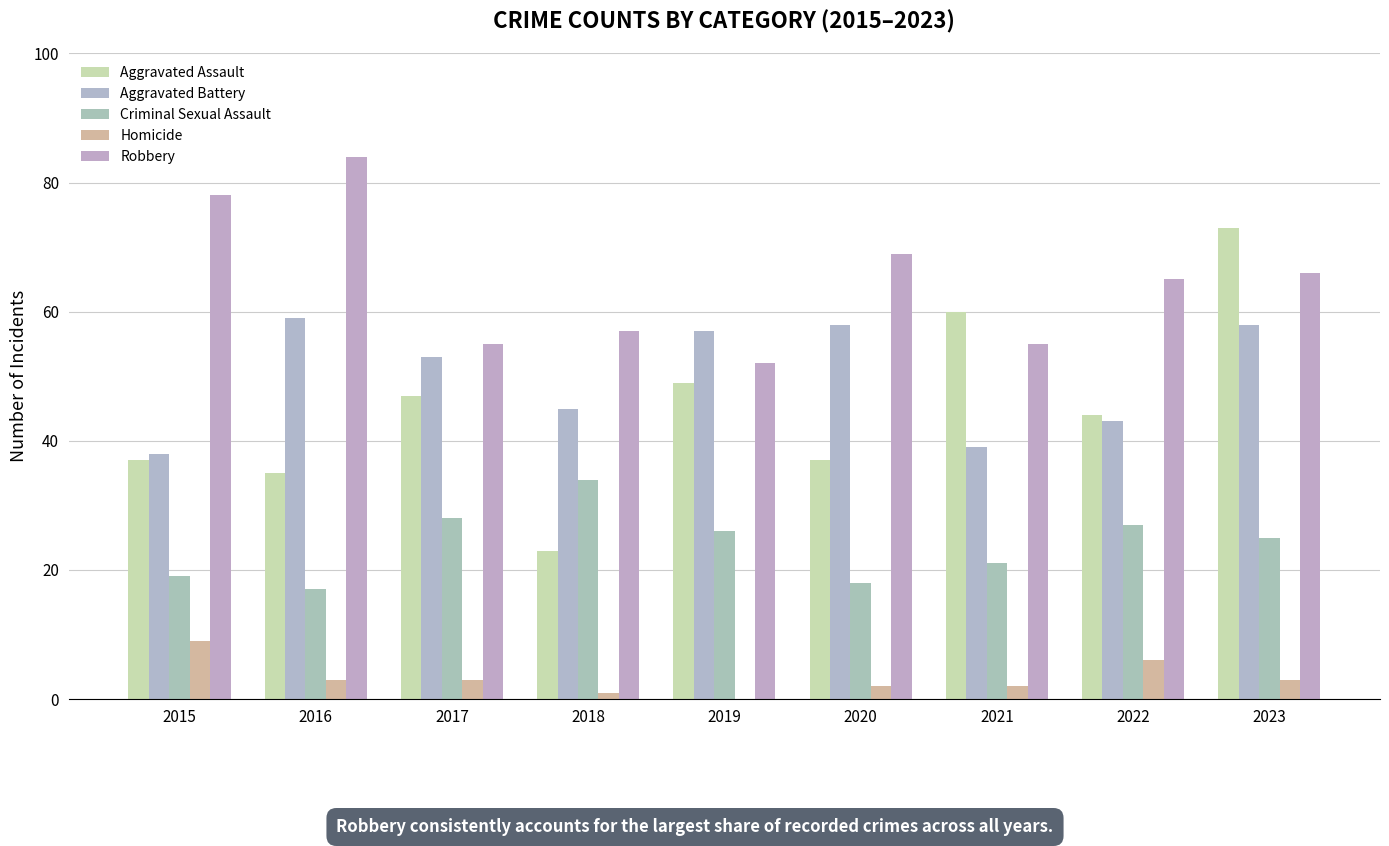

At which label does Aggravated Assault first exceed 44?

2017